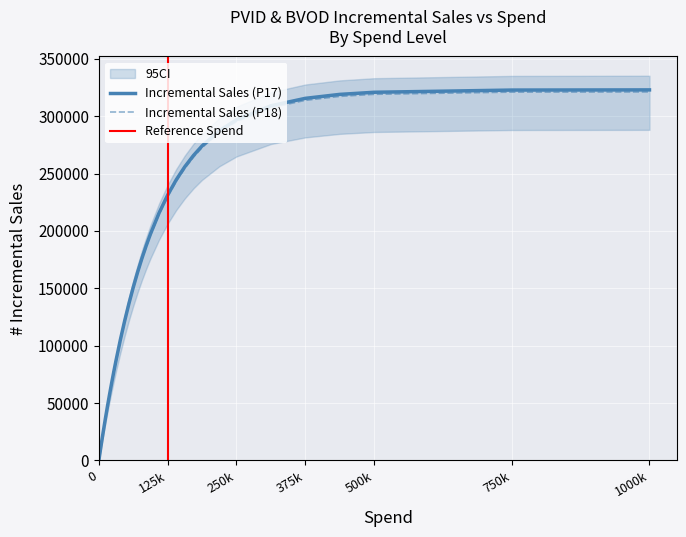

True or false: Incremental Sales P17 and Incremental Sales P18 intersect in this chart.

False